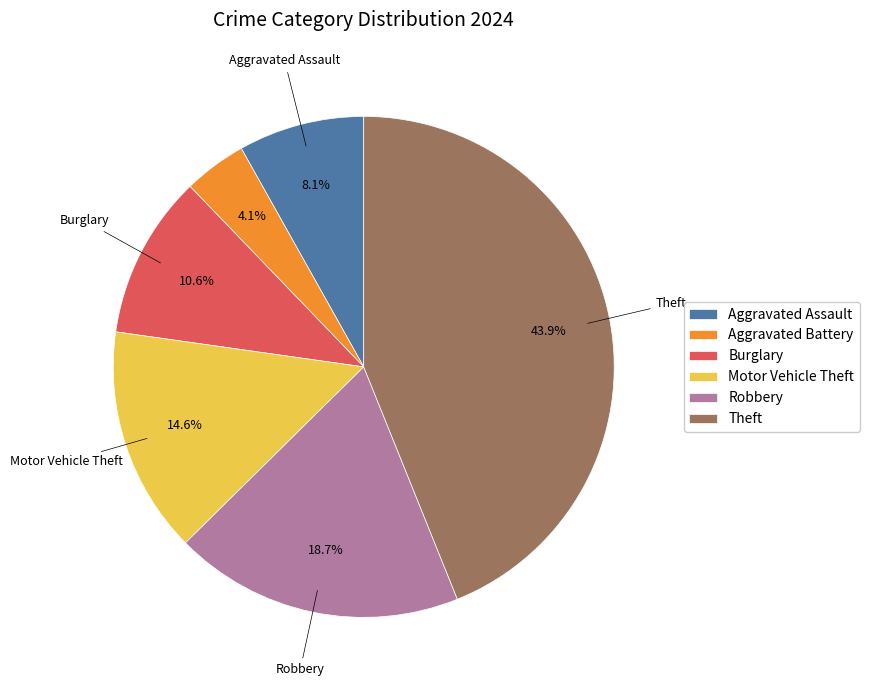

To the nearest percent, what is the average slice percentage?

17%